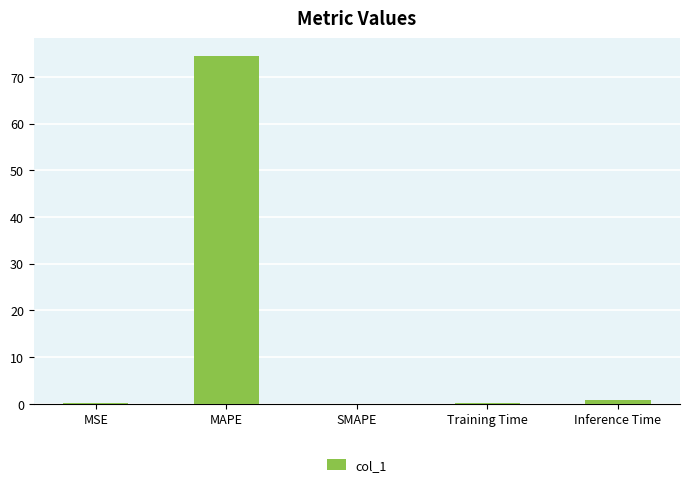

At which category does the chart reach its peak across all series?

MAPE